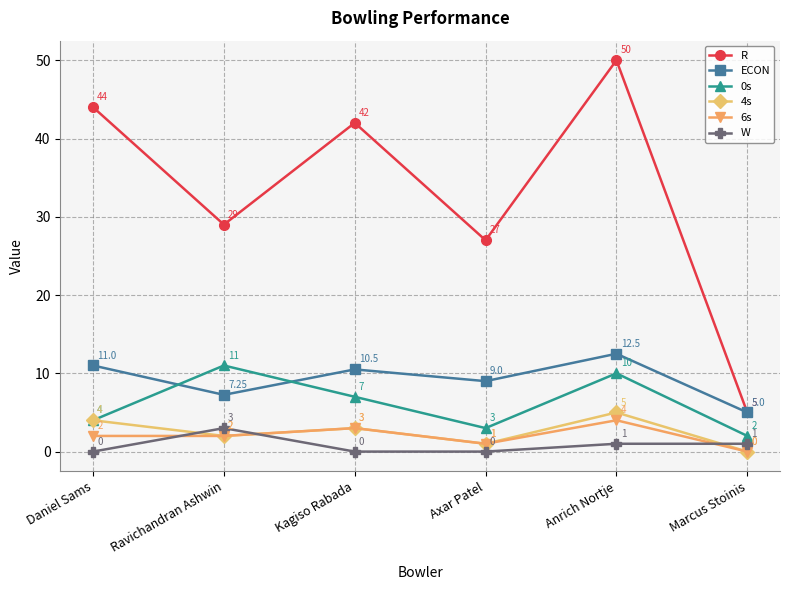

Where is R nearest to the value 27?

Axar Patel